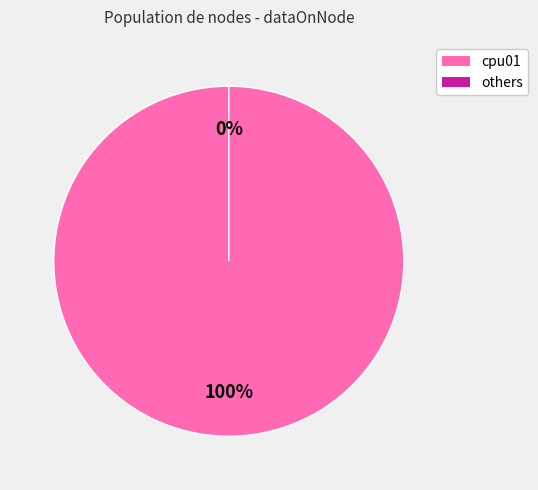

The cpu08 slice represents 0% of the pie. True or false?

True